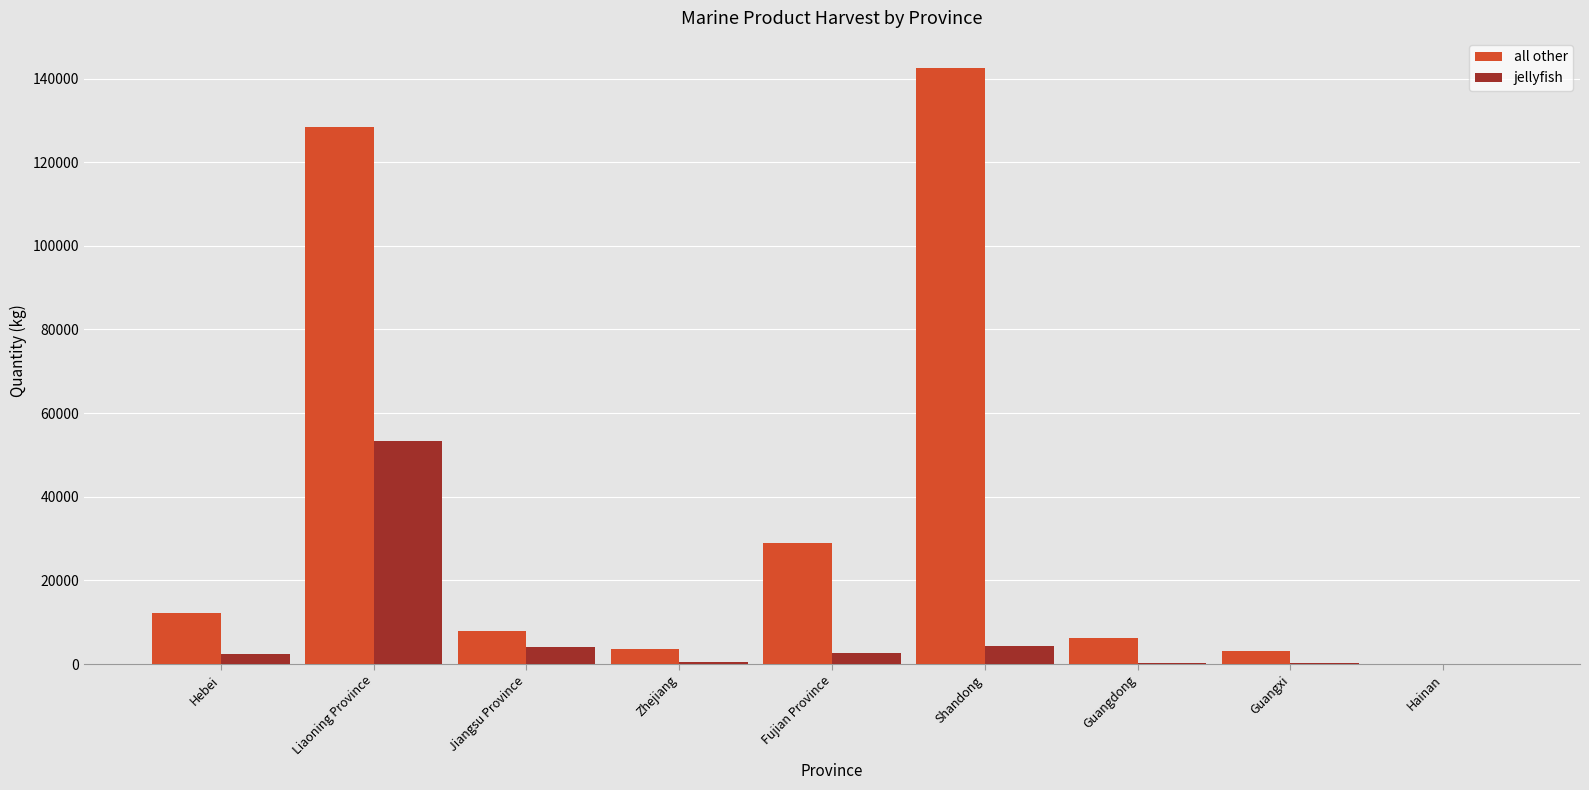

Is the value of all other at Liaoning Province greater than the value of jellyfish at Zhejiang?

Yes